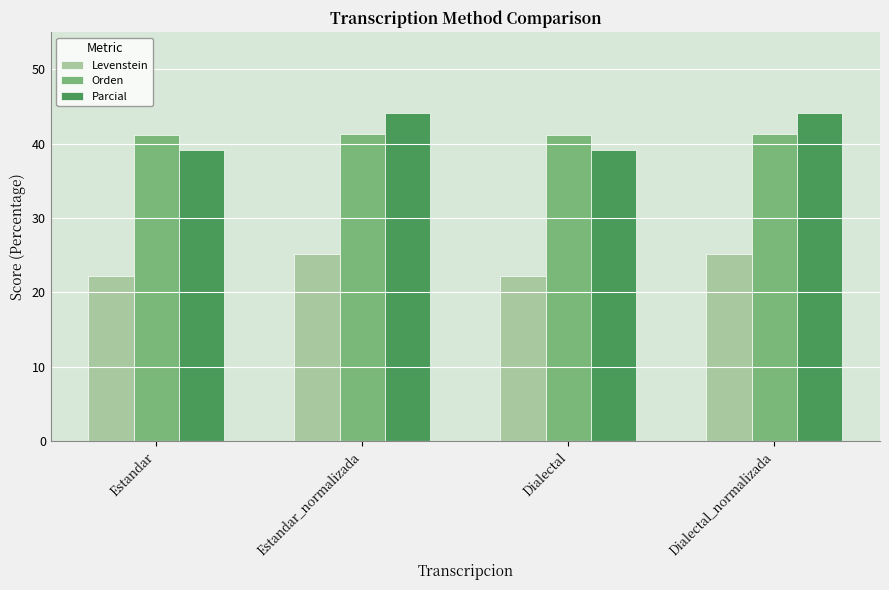

What is the value of the Orden bar at the 4th from the left?

41.3